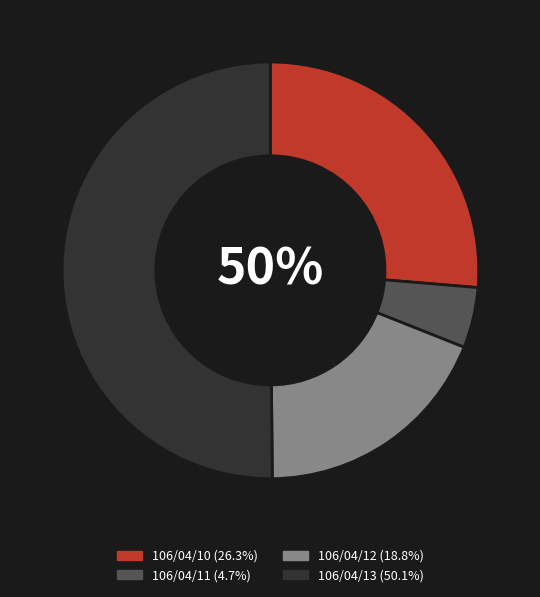

True or false: 106/04/13 accounts for 60% of the total.

False